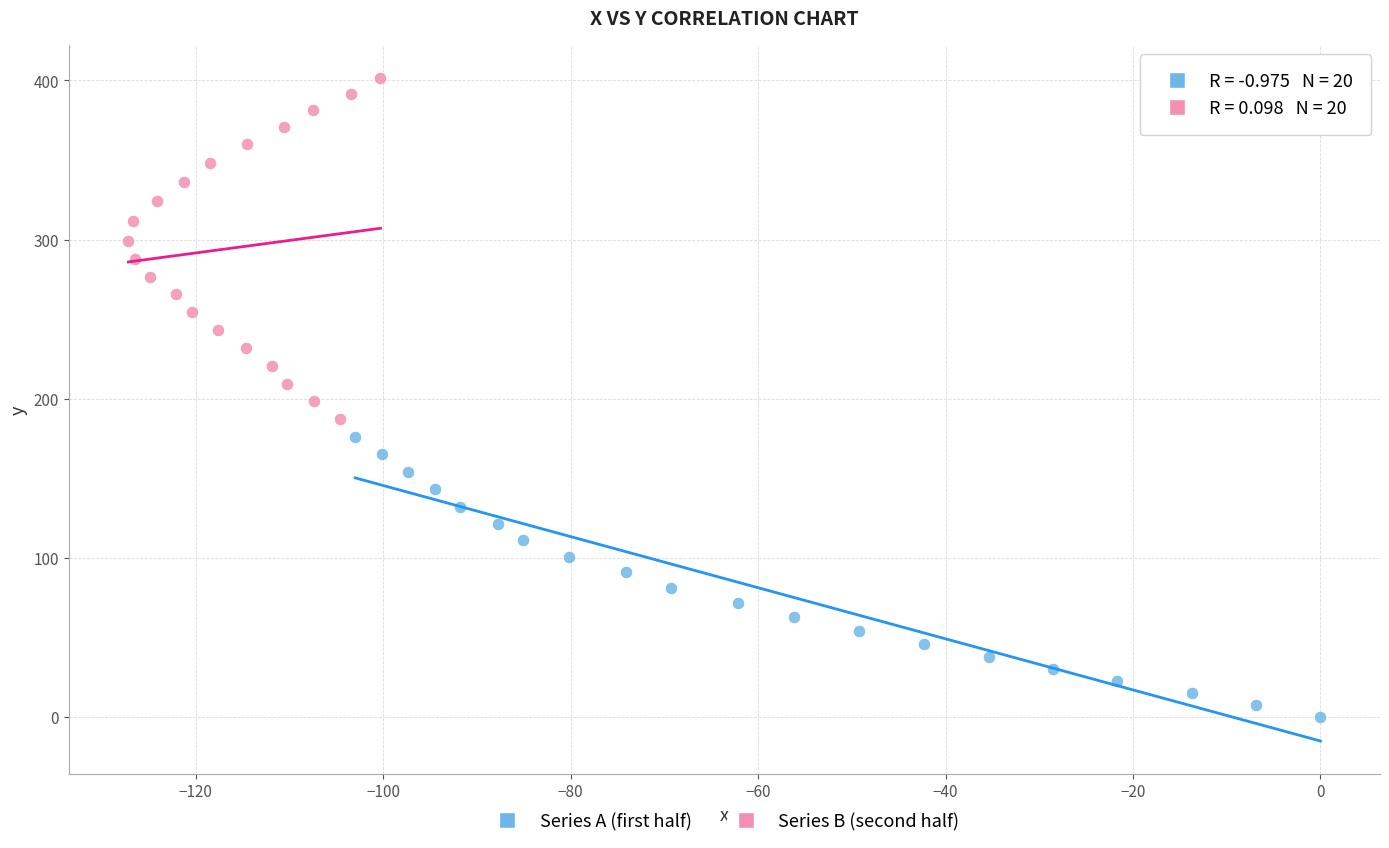

Which series contains the highest Y value?

Series B (second half)